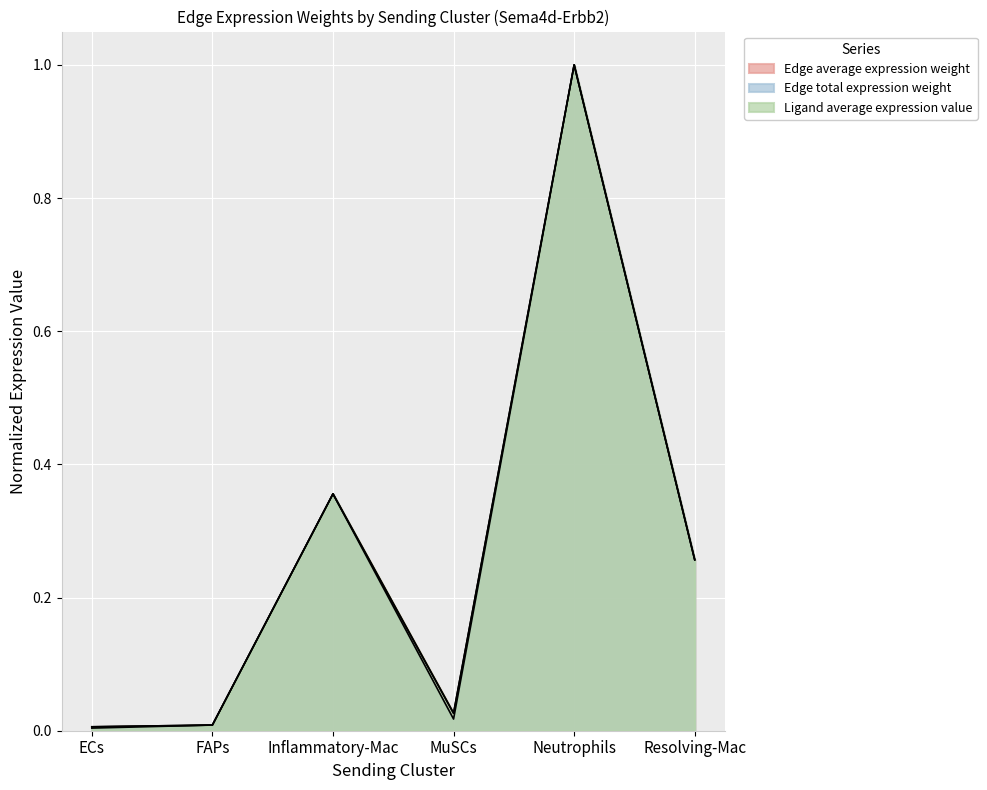

What are all the series names shown in the legend?

Edge average expression weight, Edge total expression weight, Ligand average expression value